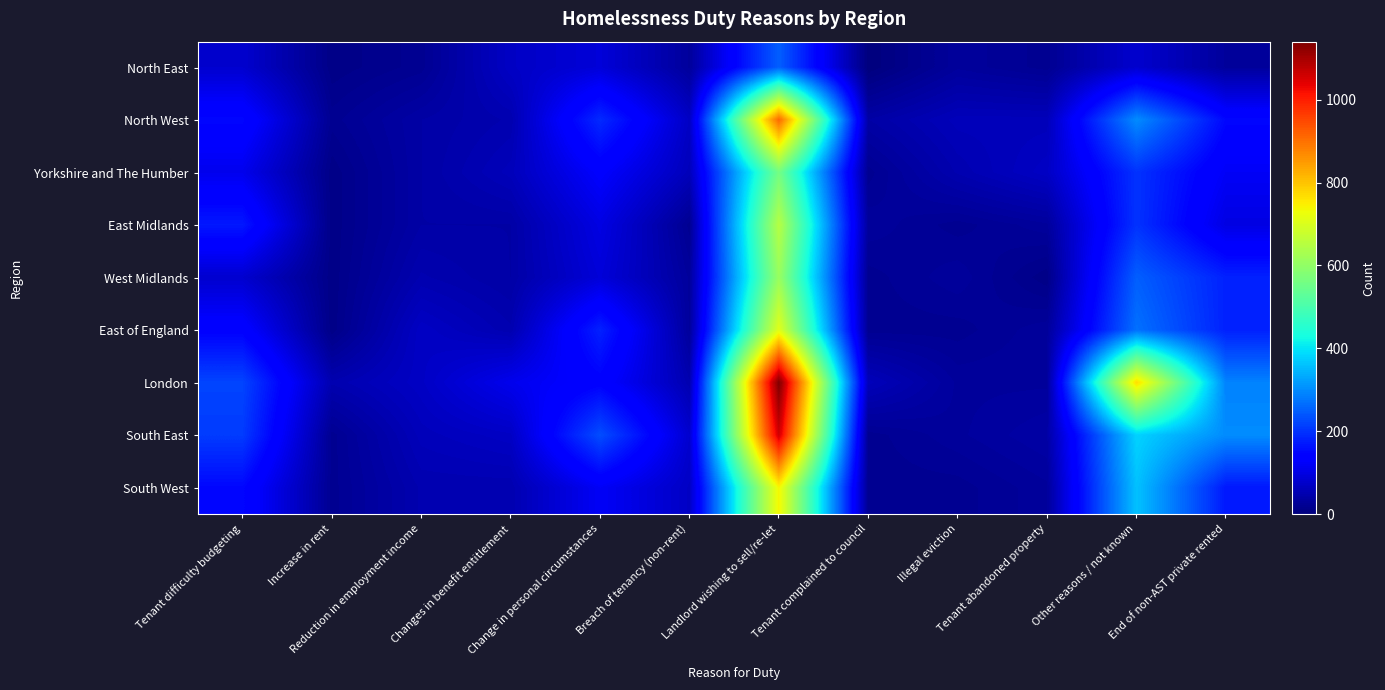

At how many categories does at least one series exceed 429?

2